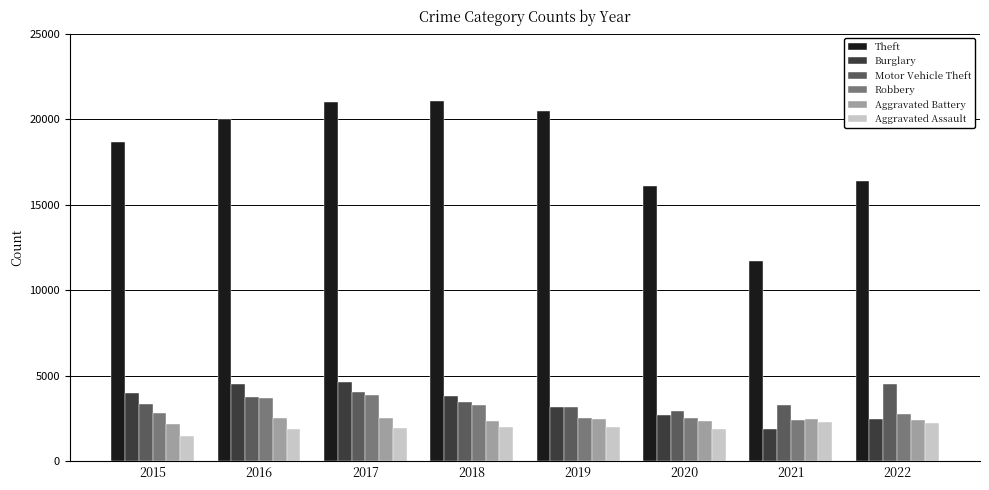

What is the smallest value displayed?

1466